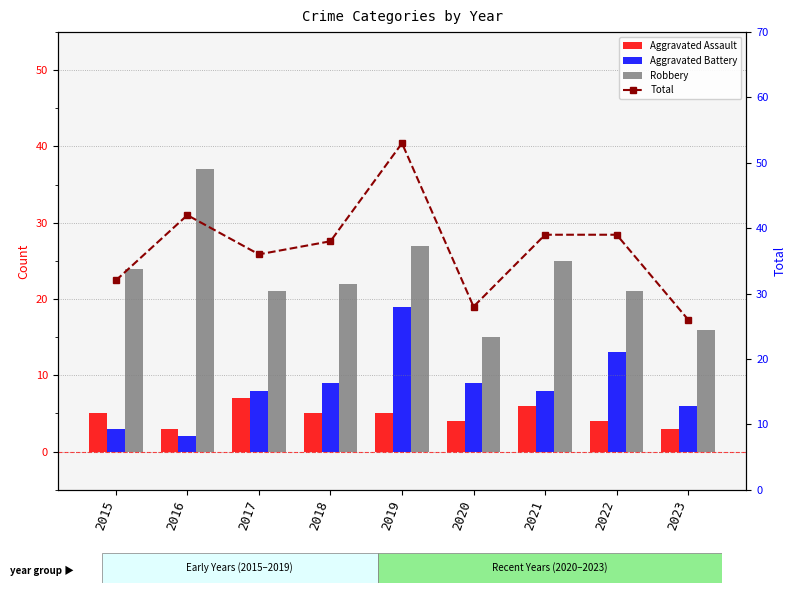

The value of Aggravated Assault at 2022 is 7. True or false?

False